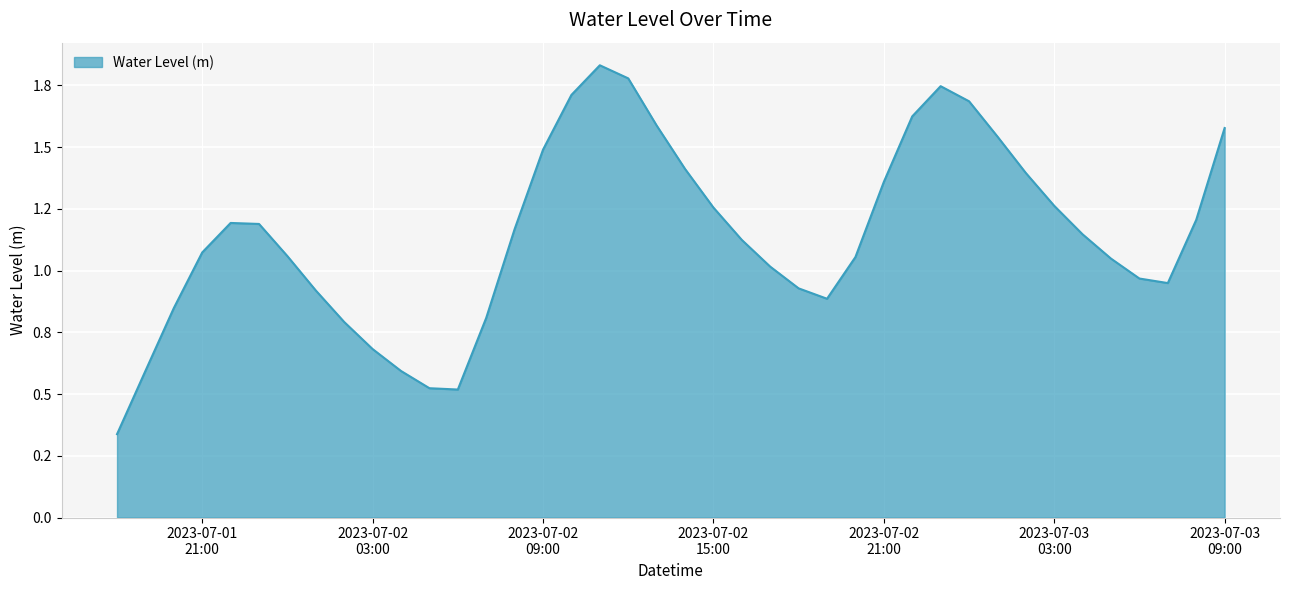

What is the label of the 13th point from the left?

2023-07-02 06:00:00